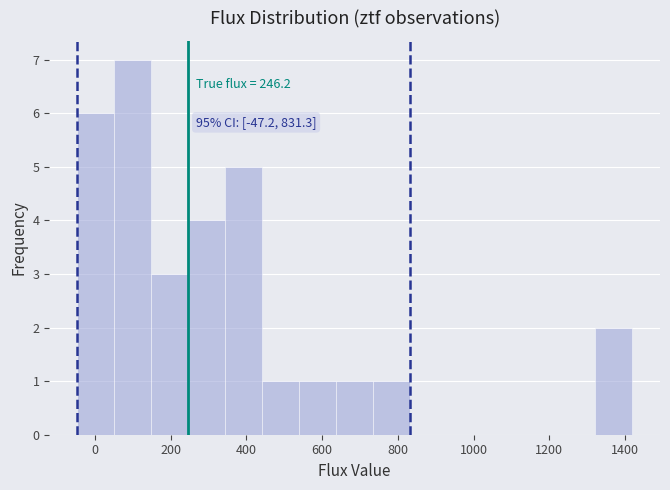

Over which range of the x-axis is the bar tallest?

60 to 140